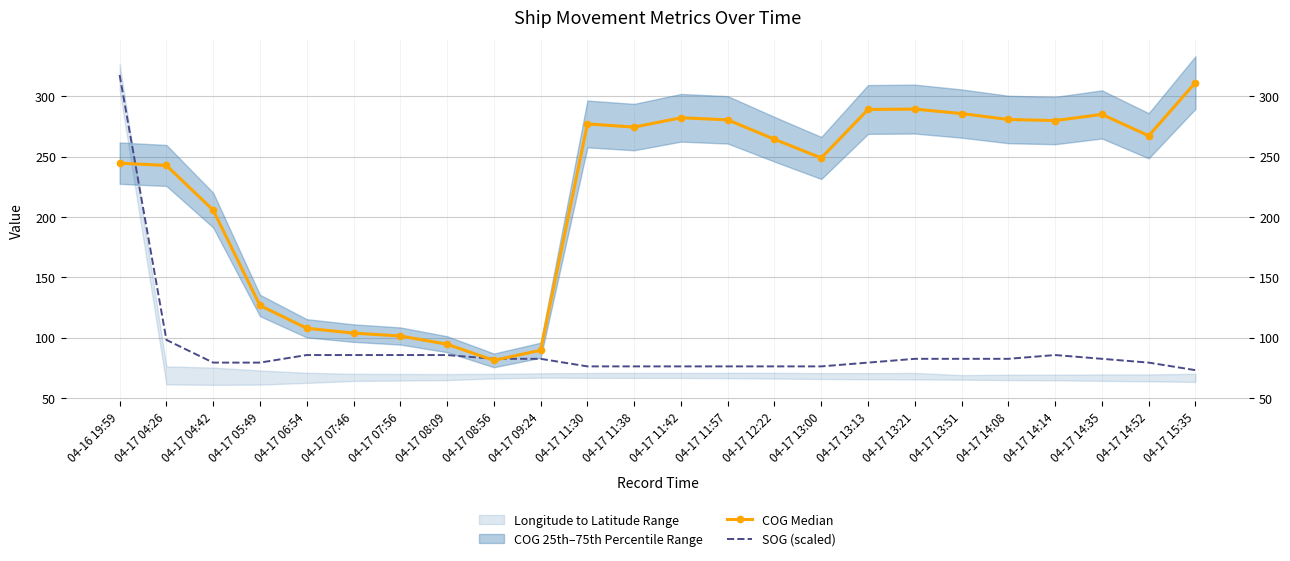

What is the label of the 1st point from the right?

04-17 15:35